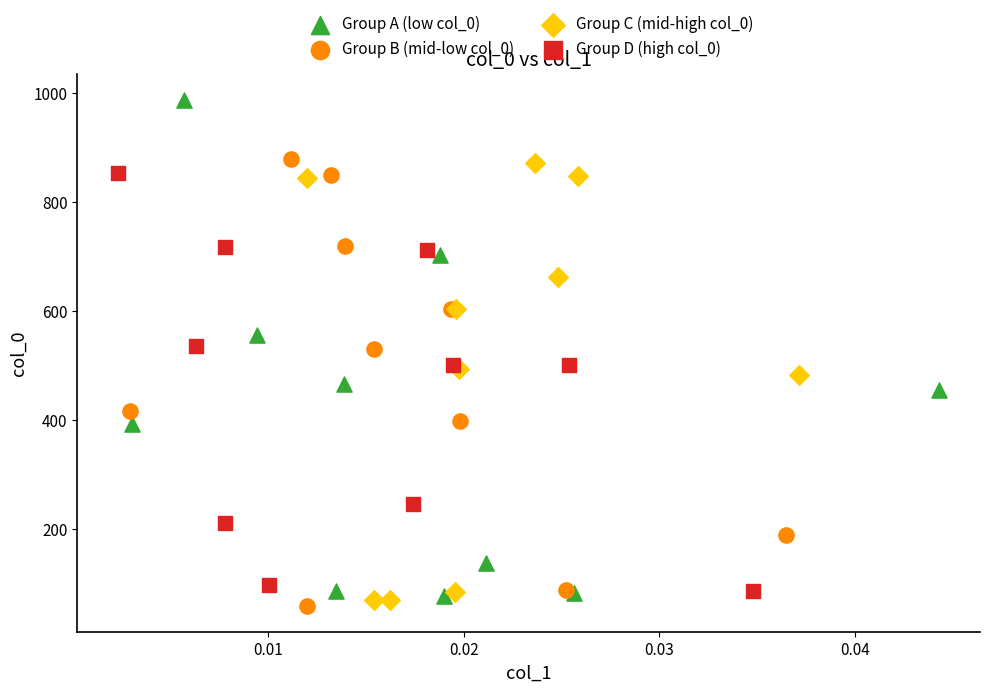

Which series has the widest spread of Y values?

Group A (low col_0)